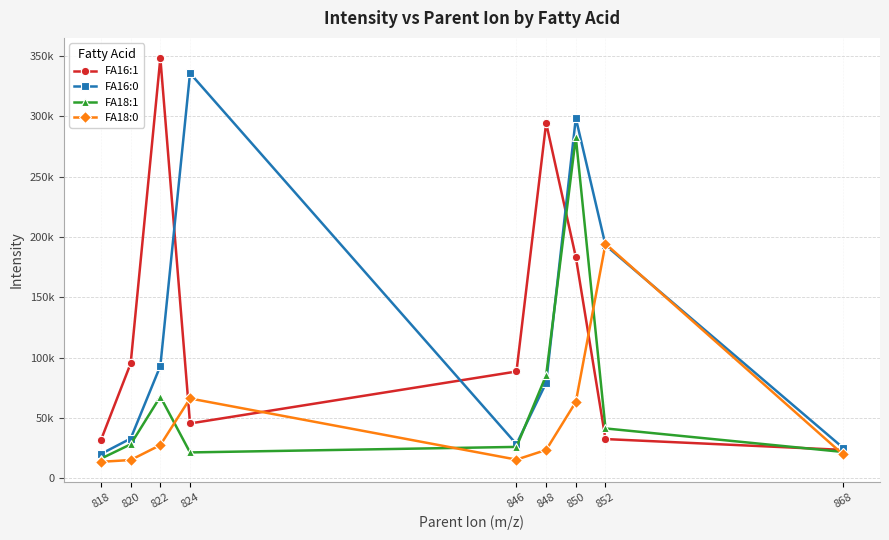

Is this an area chart (filled region under the line)?

No